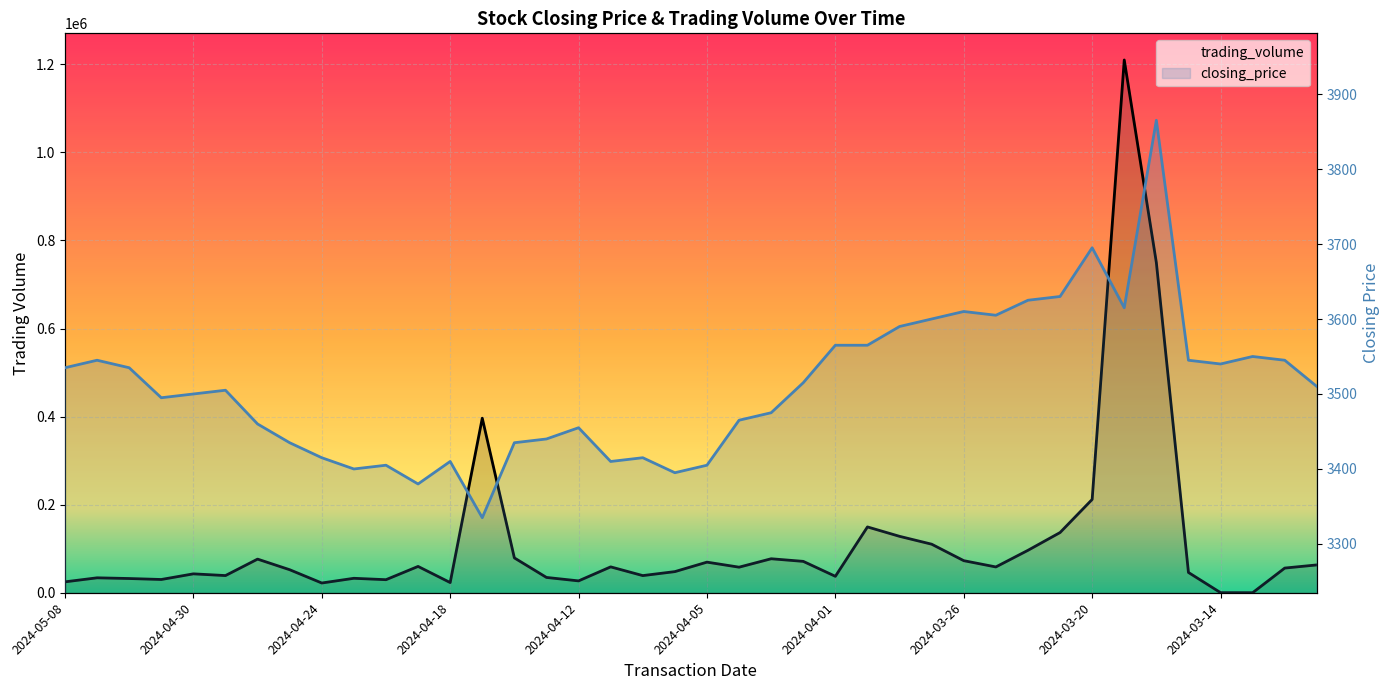

In closing_price, how many points are lower than both neighbors (excluding endpoints)?

9